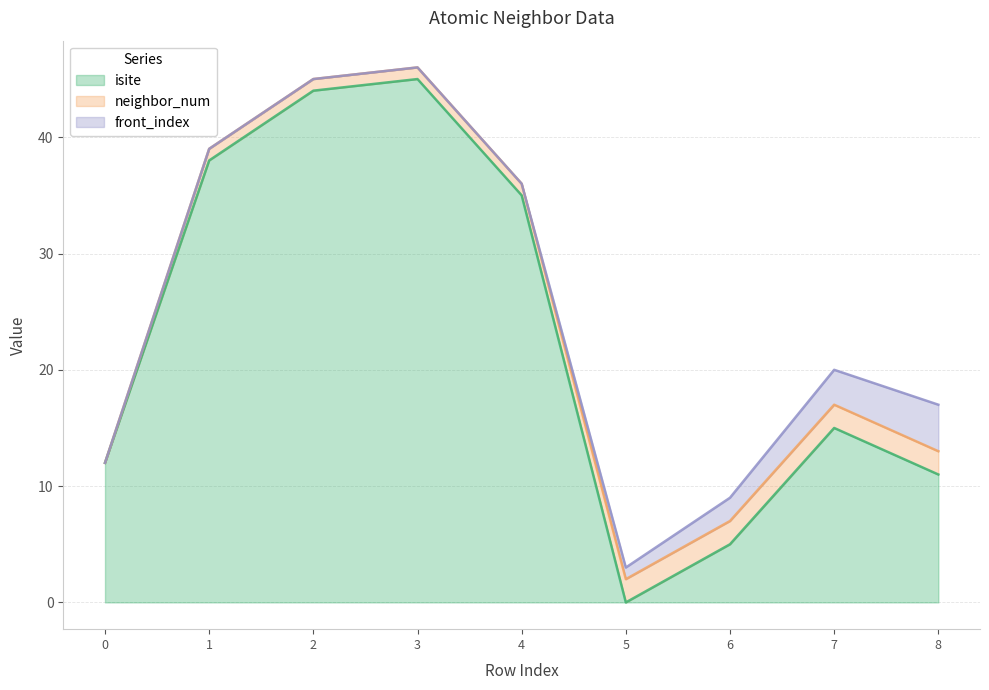

What is the difference between the maximum and minimum values in the isite series?

45